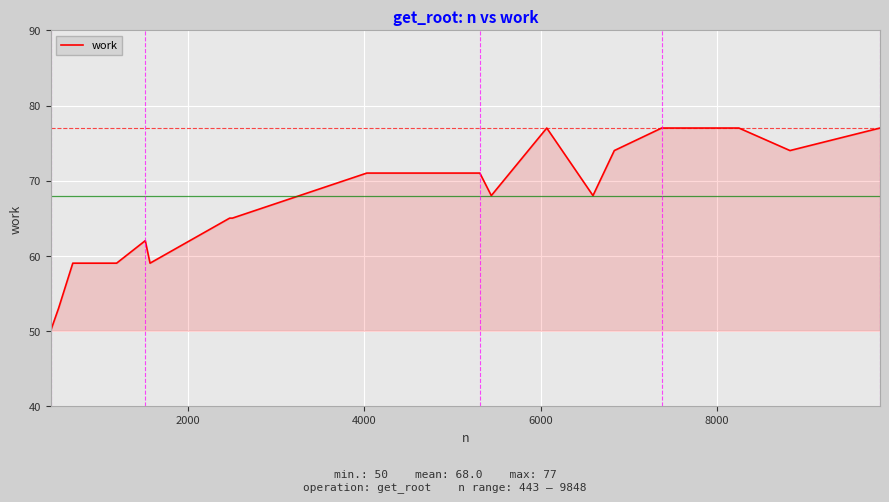

What is the difference between the maximum and minimum values?

27